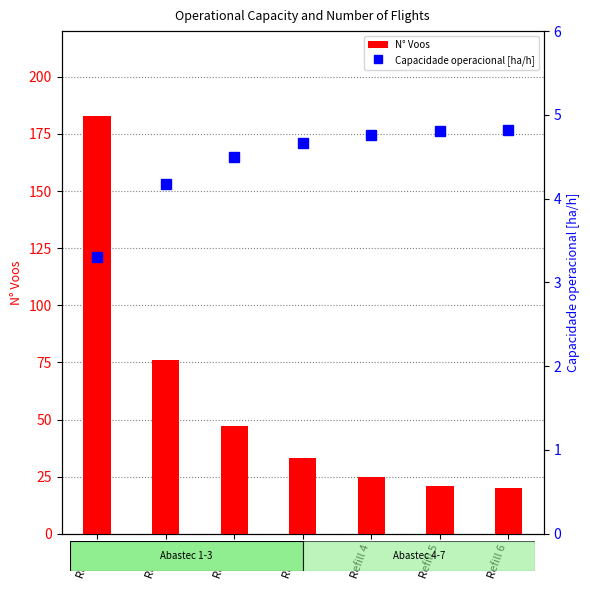

Rank the series by their average value, from highest to lowest.

N° Voos, Capacidade operacional [ha/h]